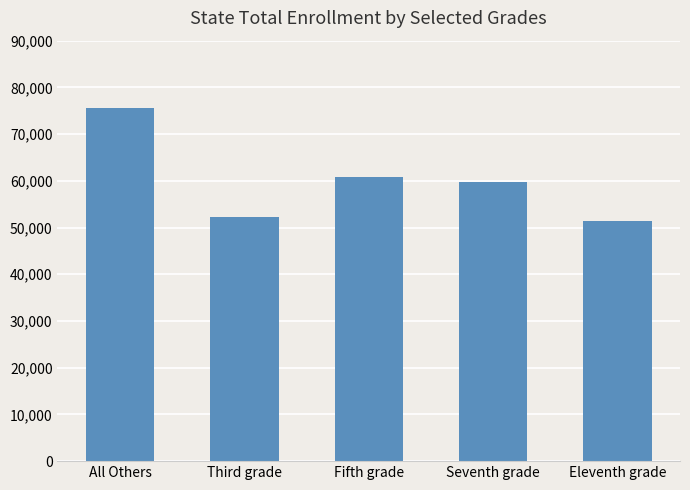

The chart shows a value of 51305 at Eleventh grade. True or false?

True